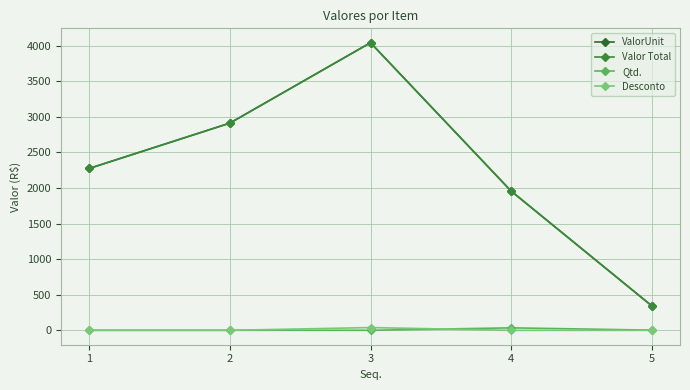

Is this an area chart (filled region under the line)?

No